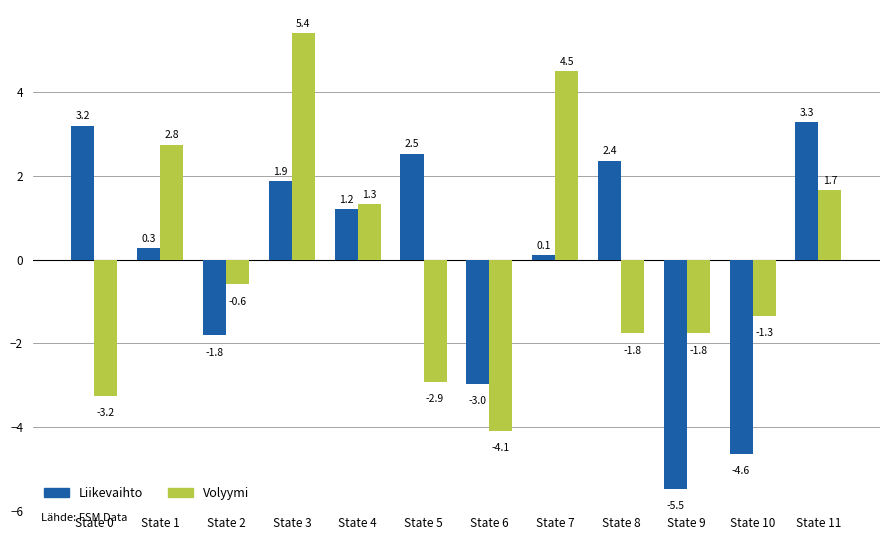

Rank the series by their maximum value, from lowest to highest.

Liikevaihto, Volyymi